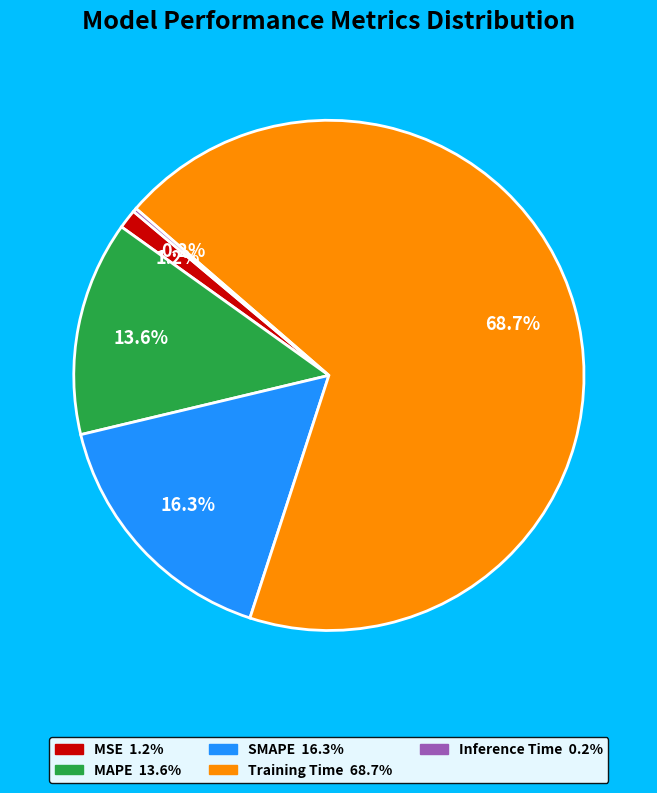

Which category accounts for the majority?

Training Time